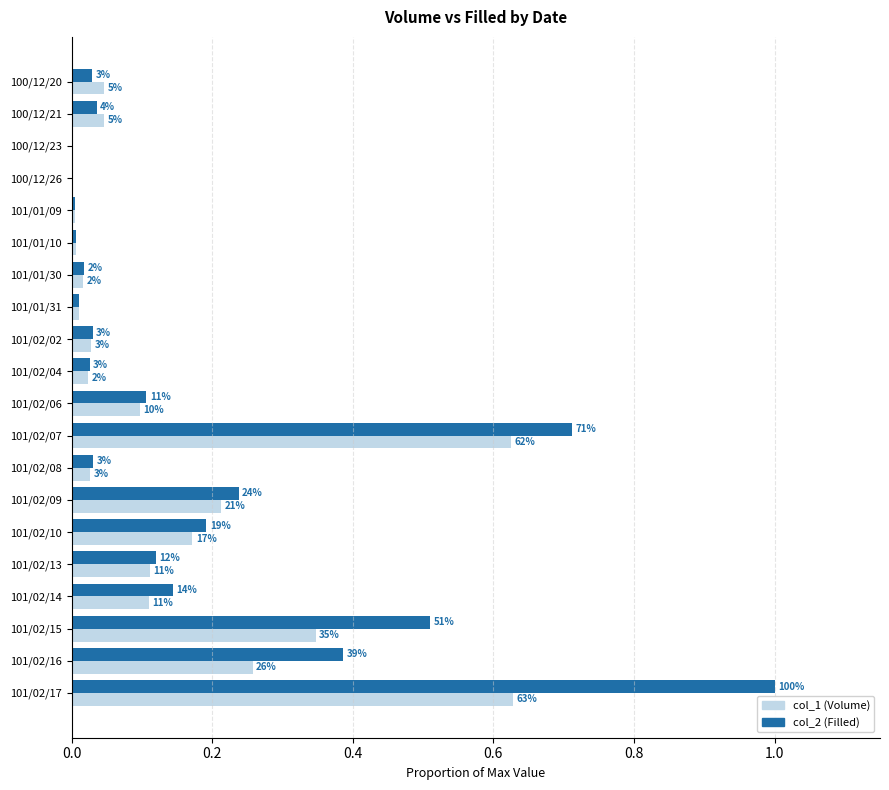

What are all the series names shown in the legend?

col_1 (Volume), col_2 (Filled)